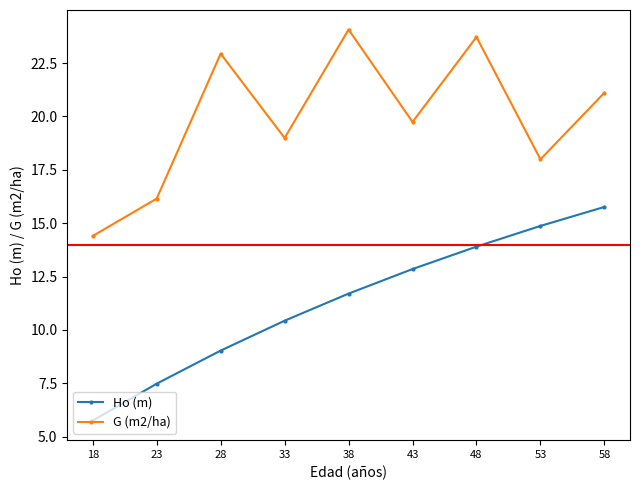

True or false: G (m2/ha) has a value of 19.7 at 43.

True